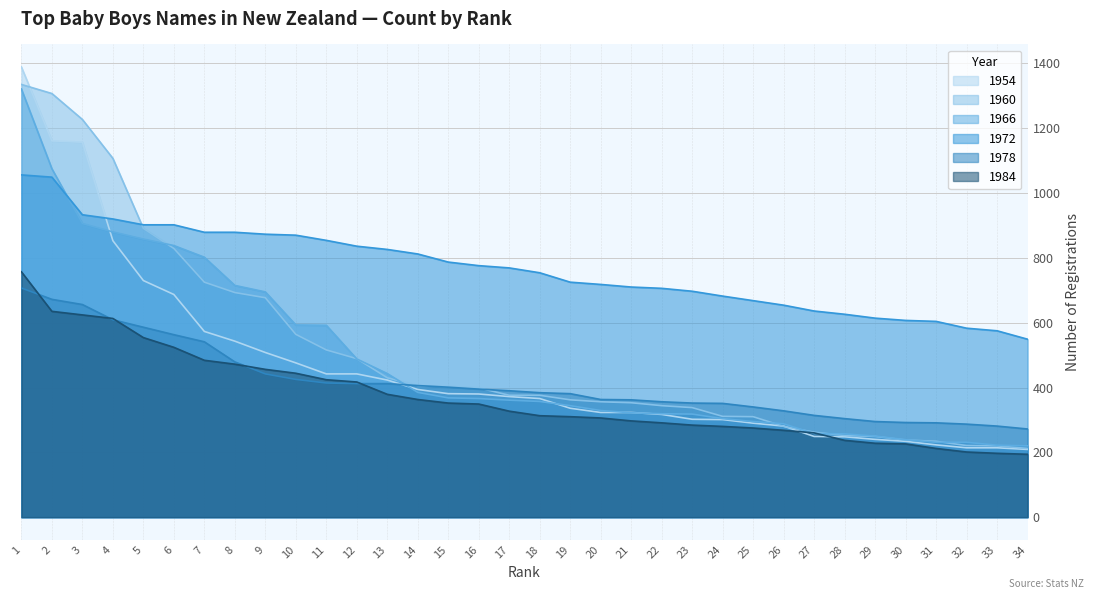

True or false: 1972 has a value of 382 at 4.

False